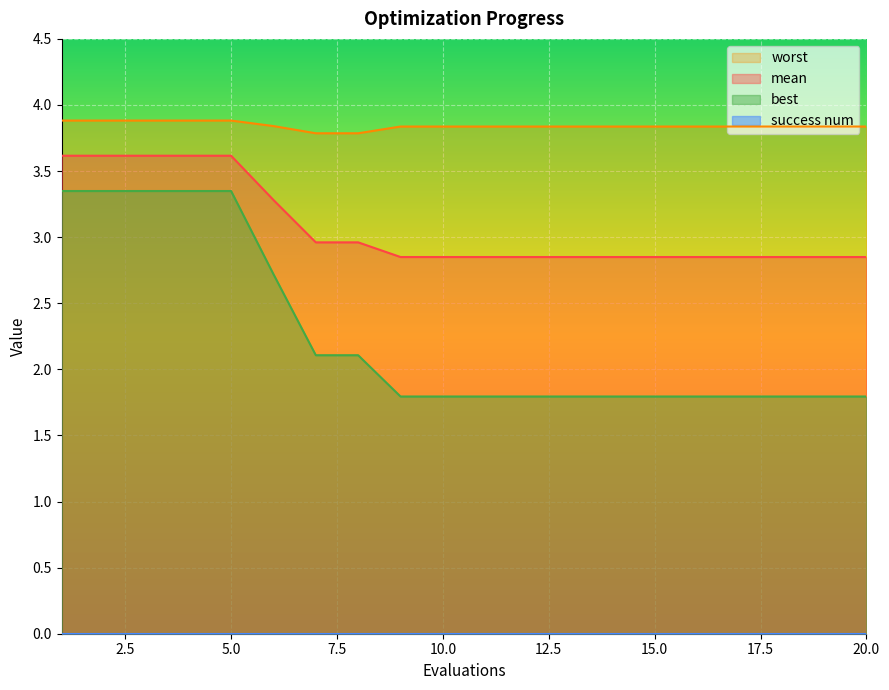

The mean series shows 3.9 at 8. True or false?

False